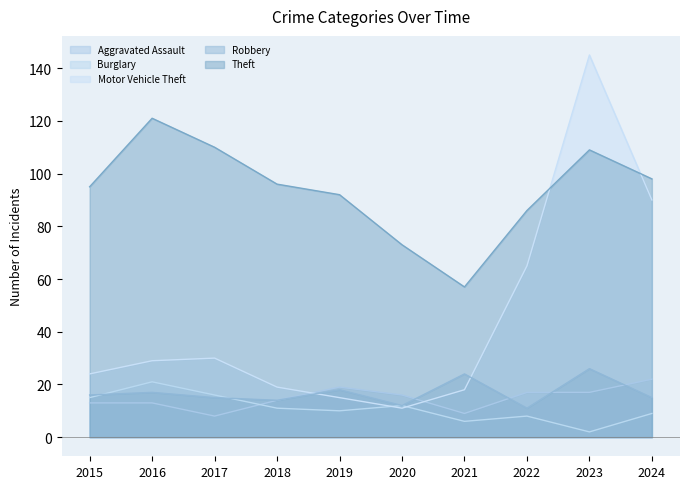

True or false: Robbery and Motor Vehicle Theft cross at least once.

True